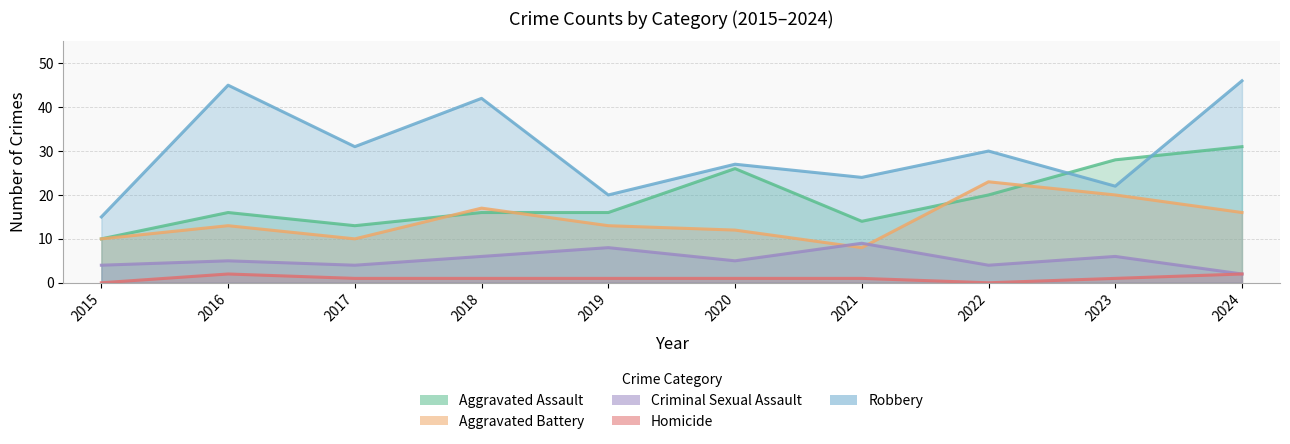

How many interior local peaks does the Aggravated Battery series have?

3